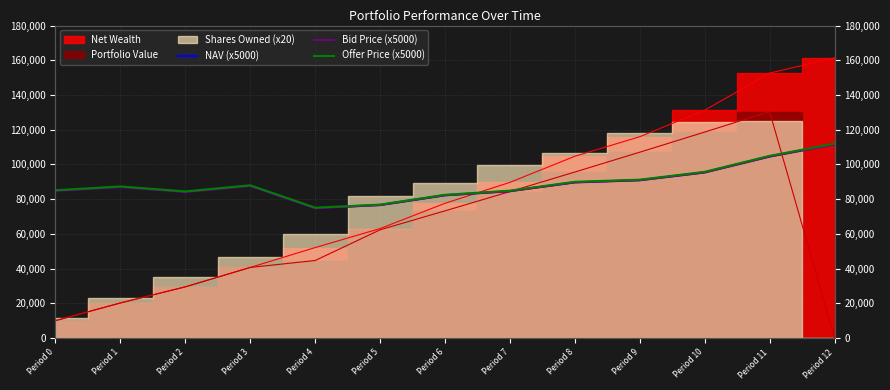

At which category does NAV (x5000) reach its first local valley?

Period 2